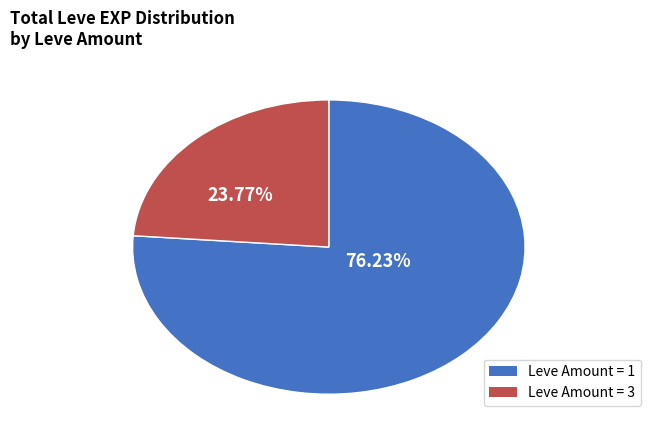

Is there a majority slice in this chart?

Yes